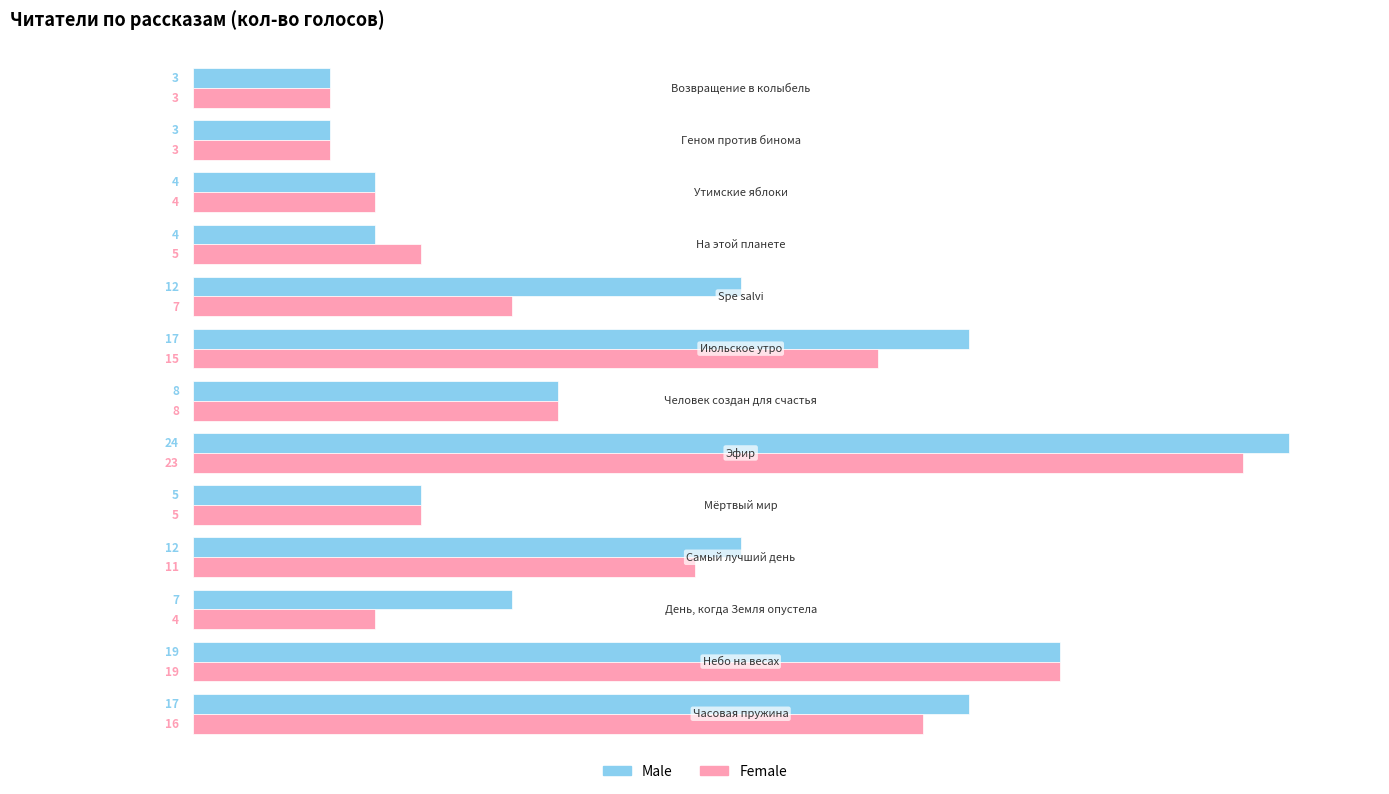

What is the smallest value displayed?

3